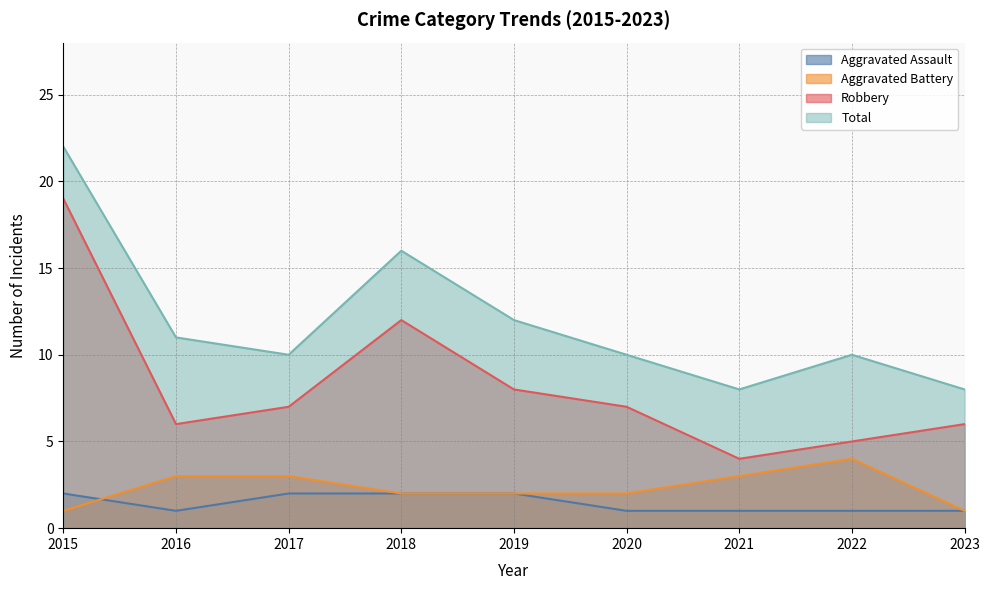

List the labels in order of Robbery value, smallest first.

2021, 2022, 2016, 2023, 2017, 2020, 2019, 2018, 2015